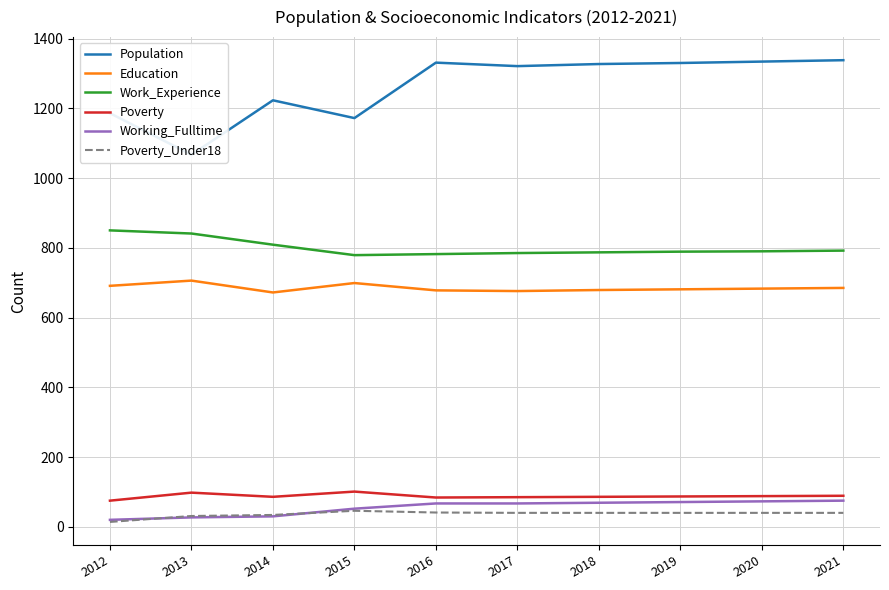

What is the value of the Poverty_Under18 point at the 1st from the left?

14